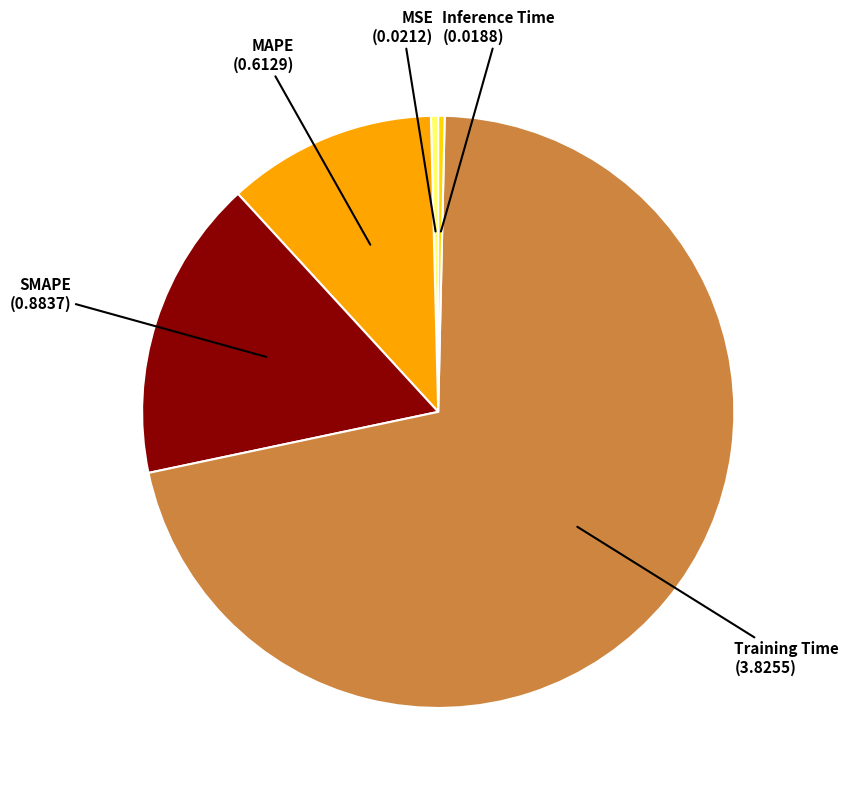

The MAPE slice represents 11% of the pie. True or false?

True